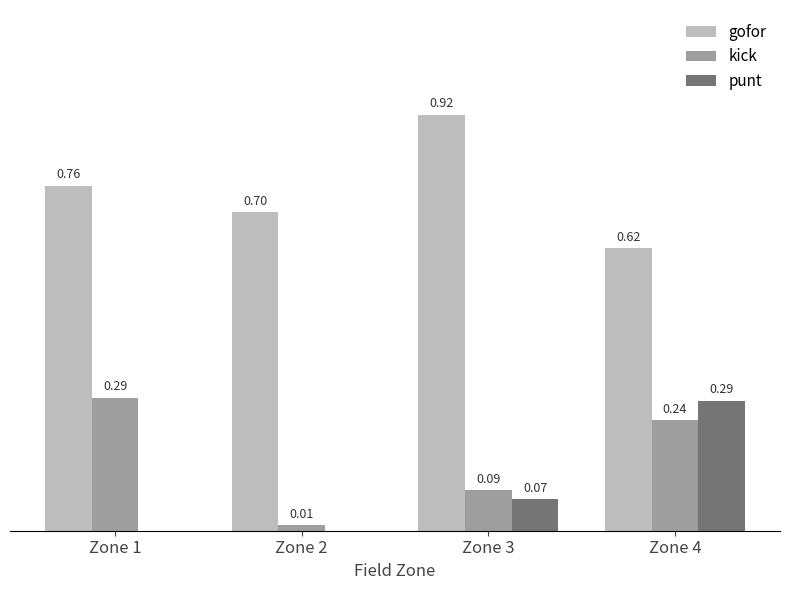

At which category is the sum across all series the highest?

Zone 4